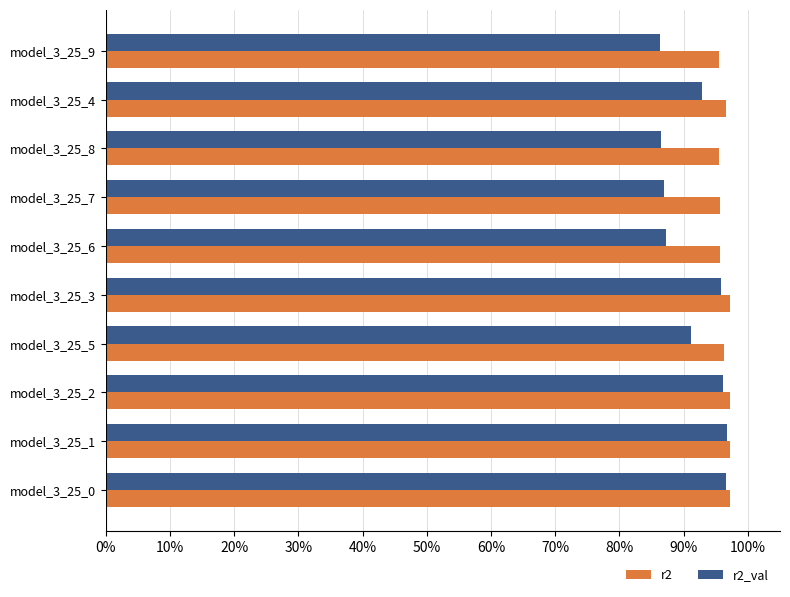

What are all the series names shown in the legend?

r2, r2_val